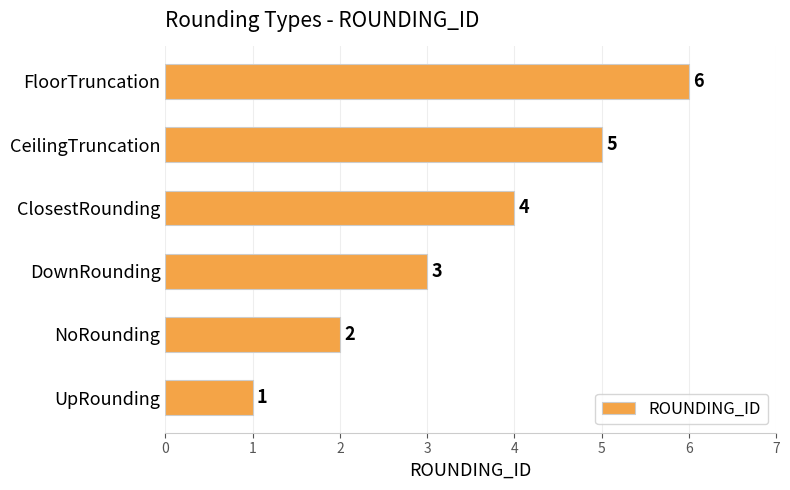

Does the chart contain stacked bars?

No